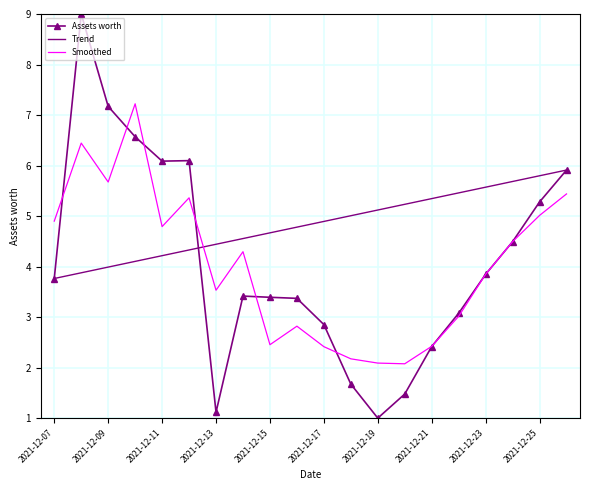

What is the lowest value of the Trend series?

3.8